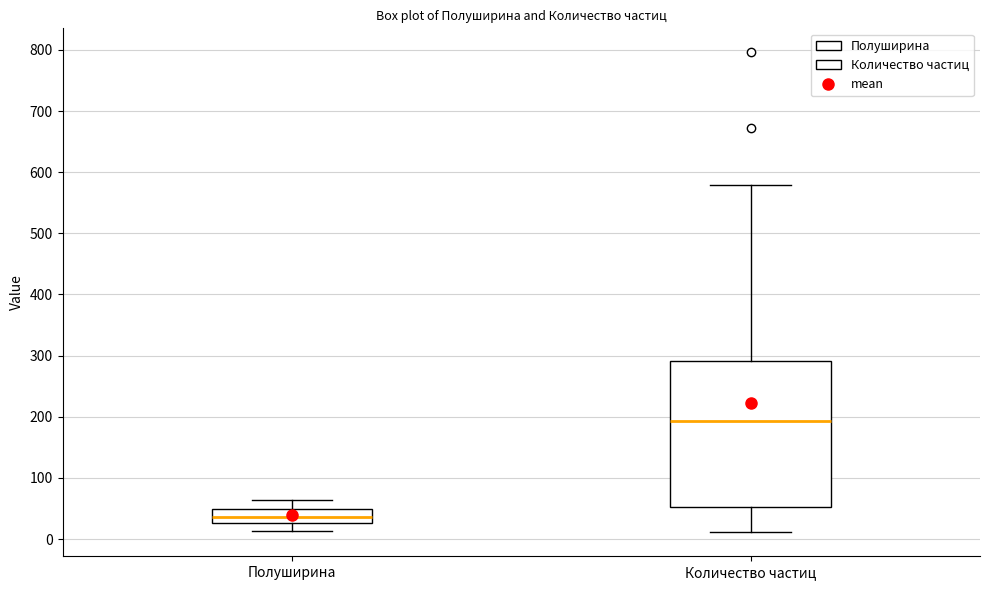

Which box's median line is the lowest?

Полуширина